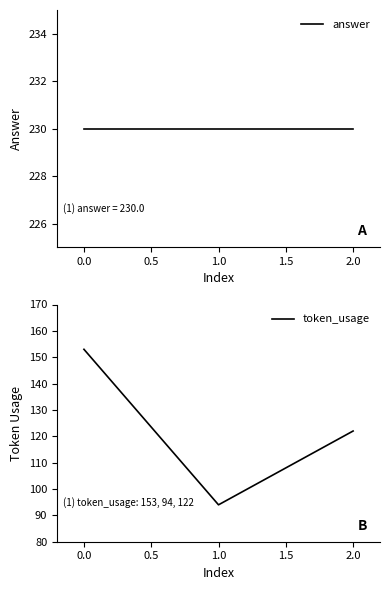

At how many categories does at least one series exceed 189?

3